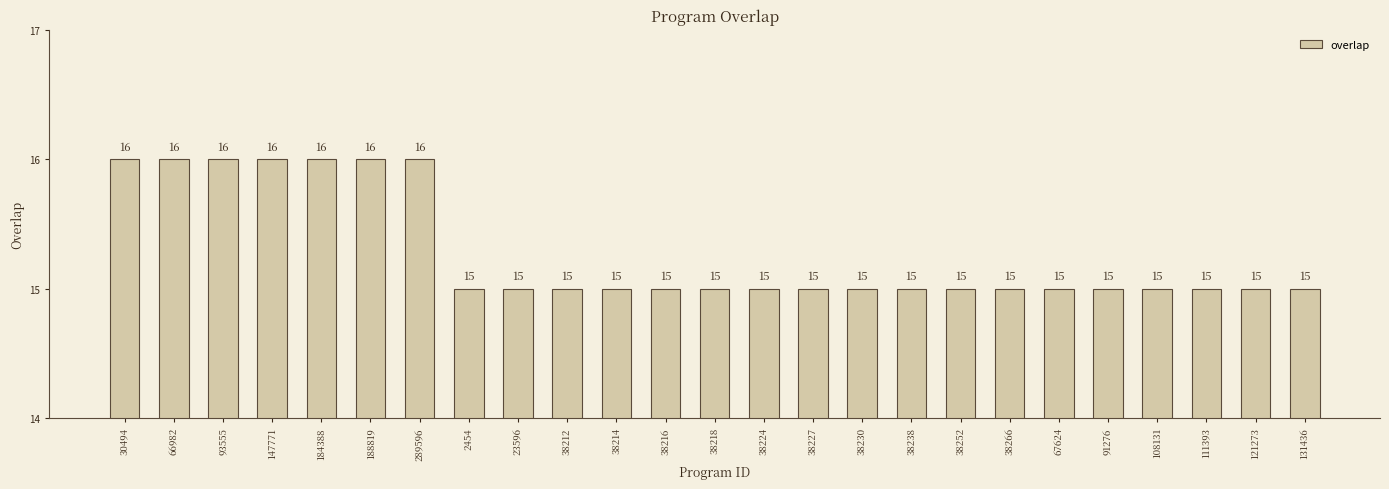

Are the bars grouped side by side (vs. stacked)?

No